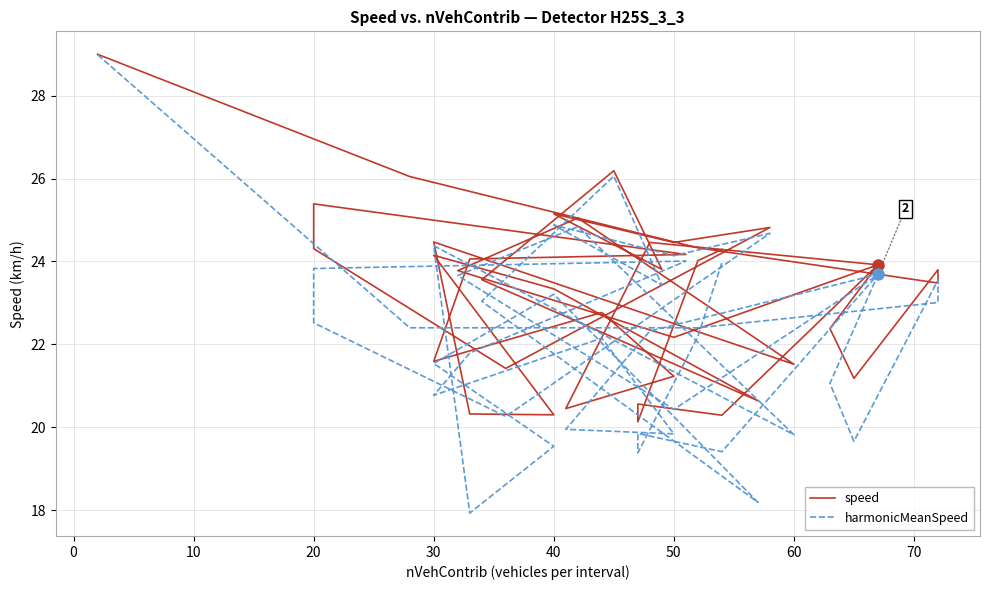

What is the total value across all series at 60?

41.3